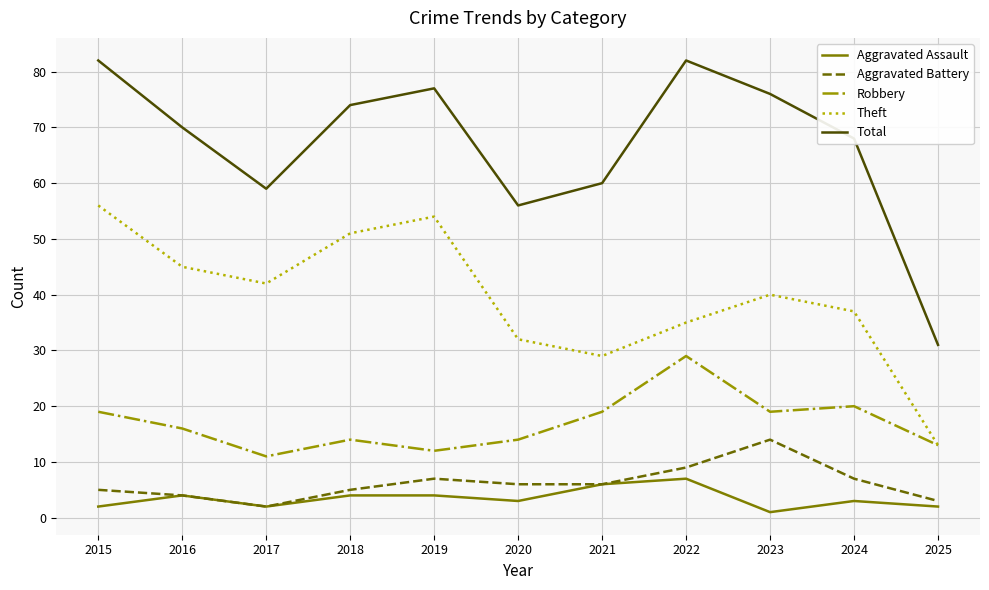

At which category does Aggravated Assault reach its first local peak?

2016